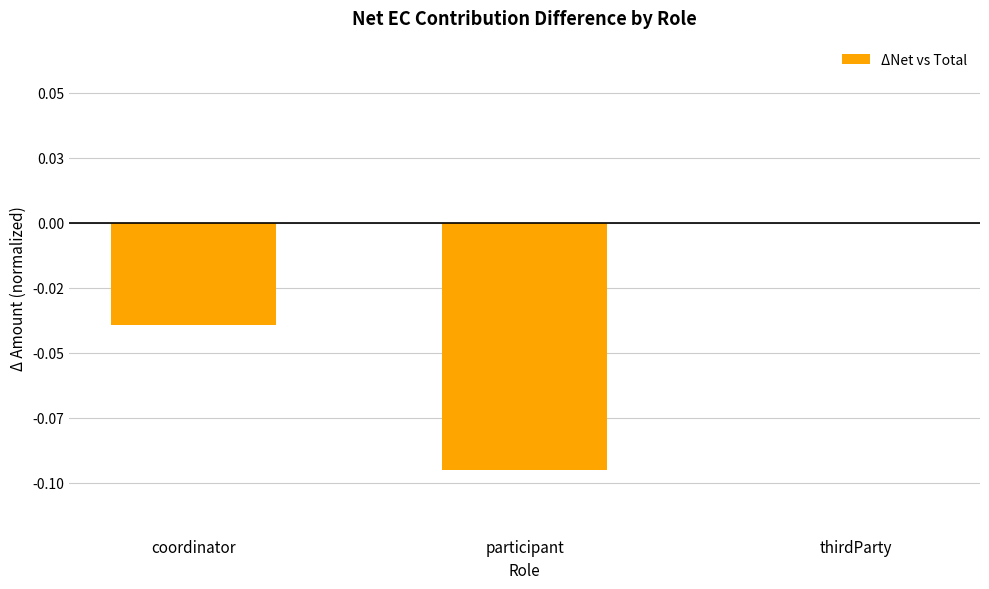

What is the difference between the maximum and minimum values?

0.1